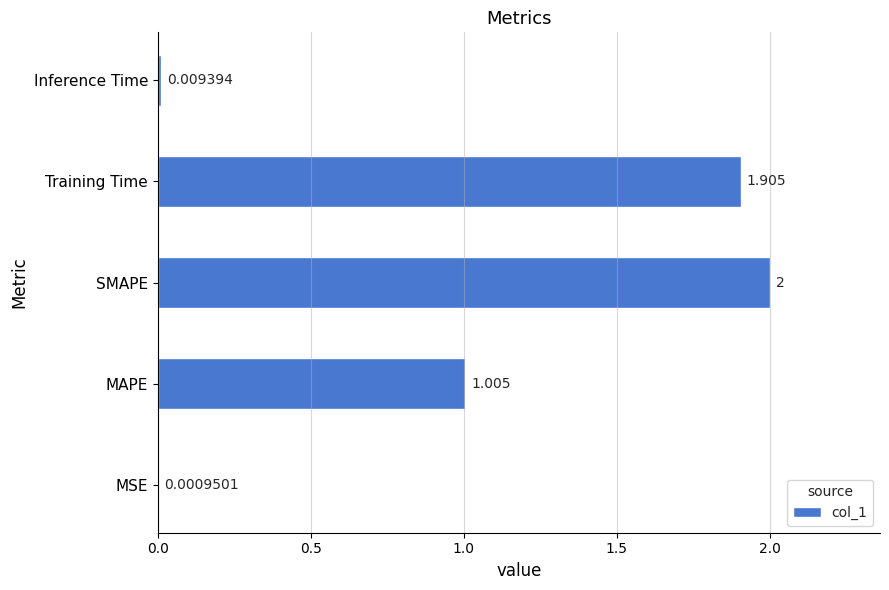

Between MSE and SMAPE, which is larger?

SMAPE